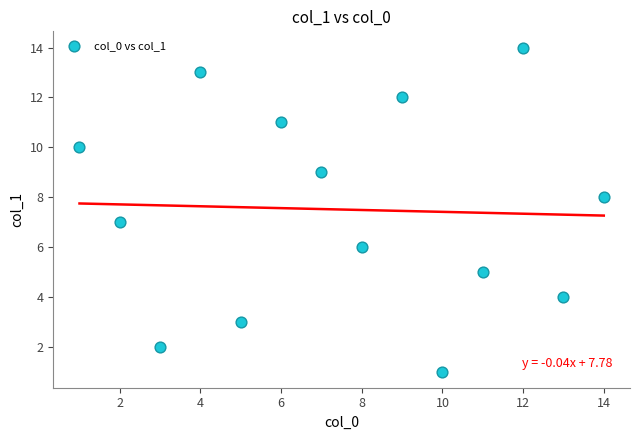

What is the range of X values (max minus min)?

13